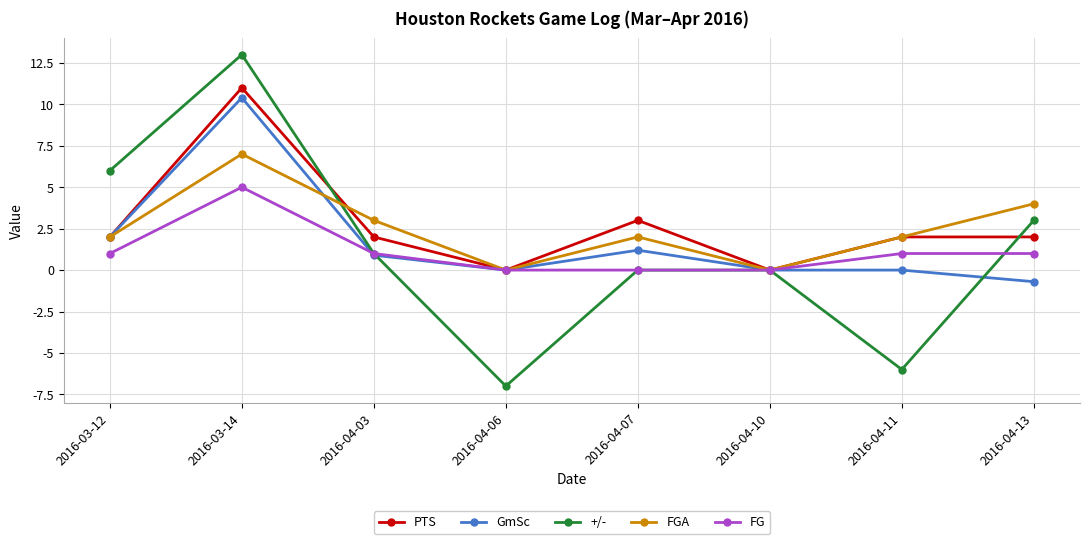

Reading left to right, transcribe all the data shown in this chart.

PTS: 2.0	11.0	2.0	0.0	3.0	0.0	2.0	2.0
GmSc: 2.0	10.4	0.9	0.0	1.2	0.0	0.0	-0.7
+/-: 6.0	13.0	1.0	-7.0	0.0	0.0	-6.0	3.0
FGA: 2.0	7.0	3.0	0.0	2.0	0.0	2.0	4.0
FG: 1.0	5.0	1.0	0.0	0.0	0.0	1.0	1.0